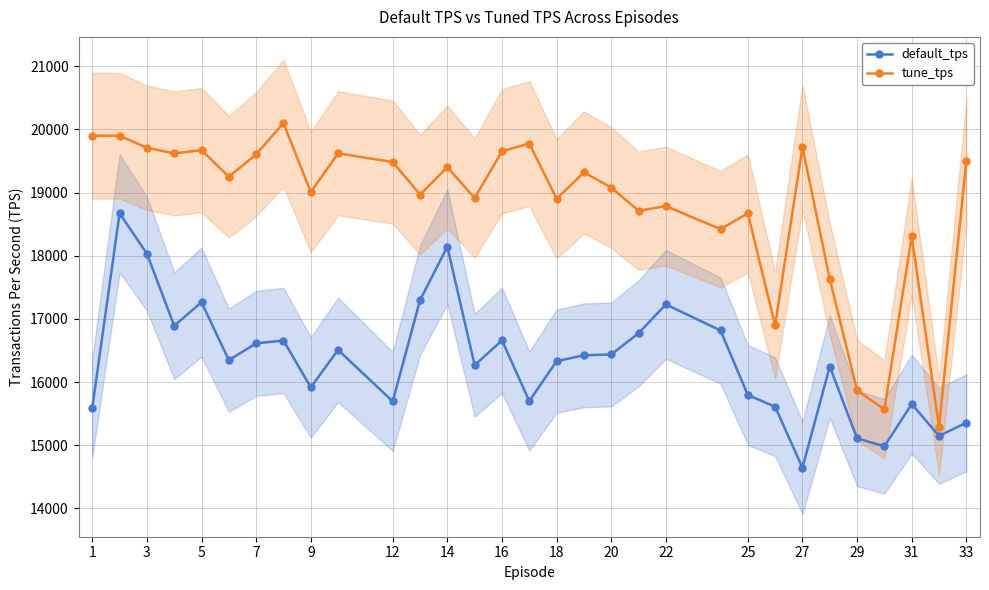

True or false: tune_tps has more than 2 interior local peaks.

True